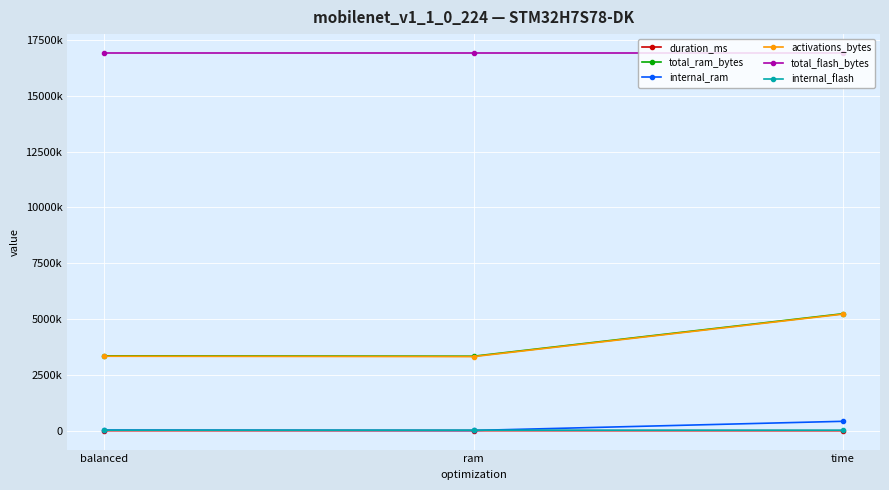

At which label does internal_ram reach its minimum?

ram